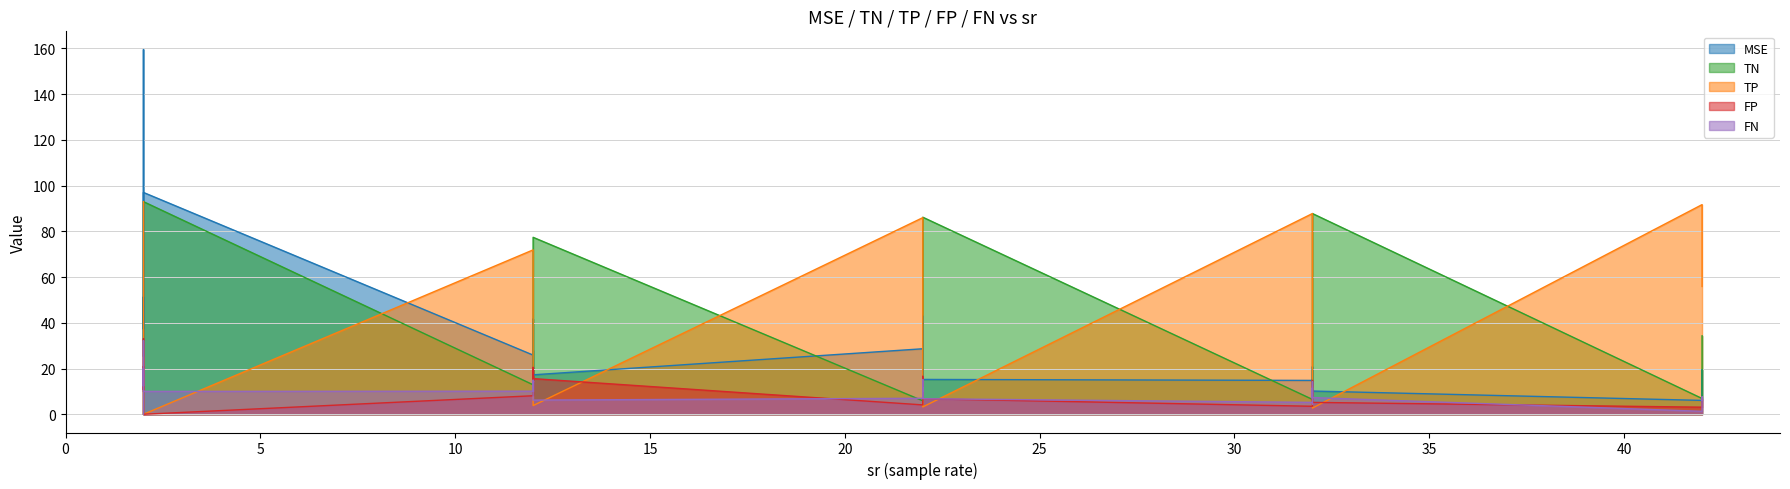

Is it true that FN equals 6.9 at 12?

False